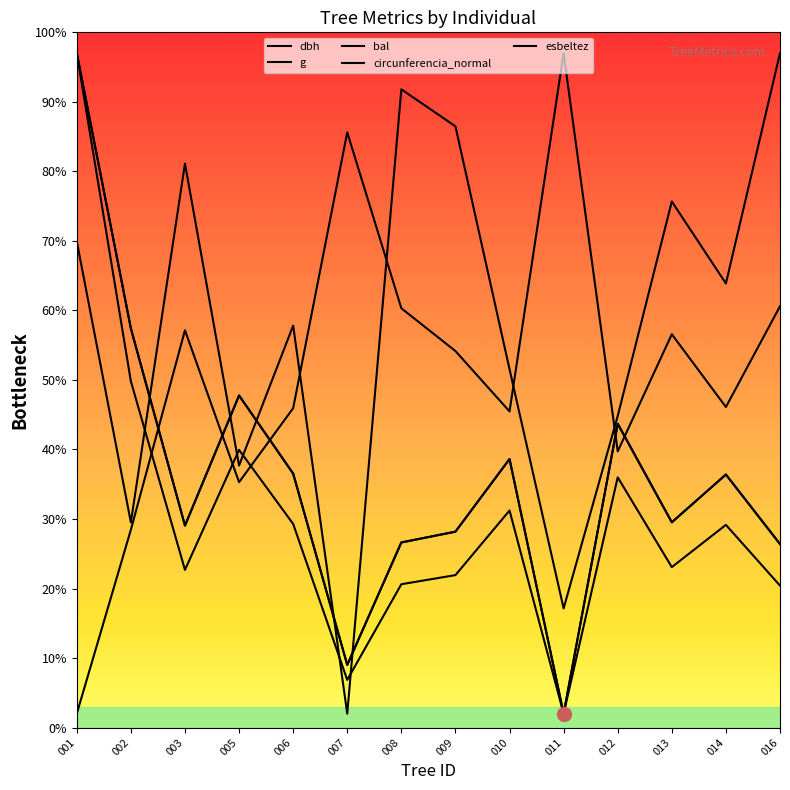

True or false: circunferencia_normal has a value of 1.2 at 011.

False